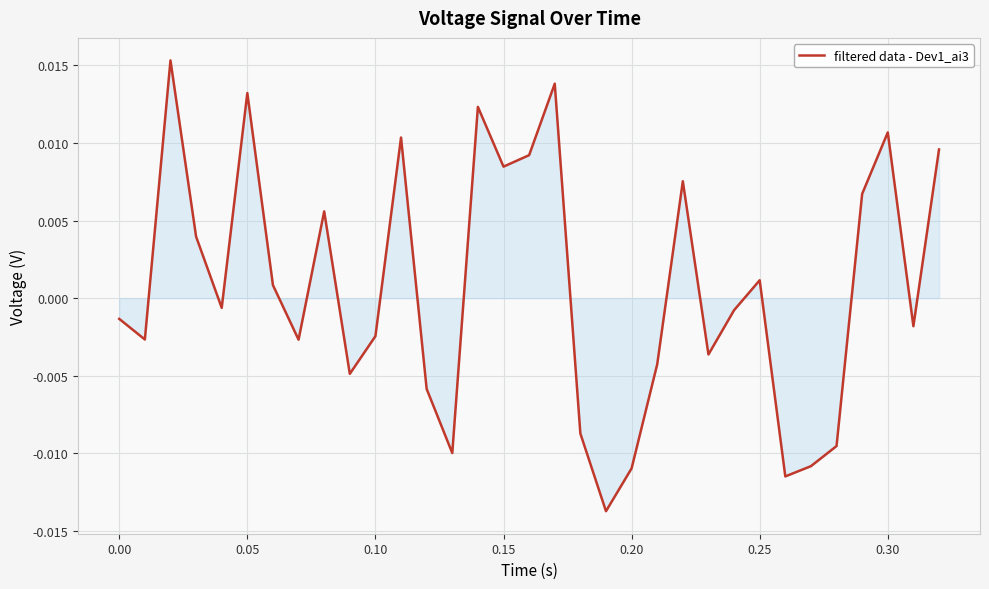

Does the chart have visible grid lines?

Yes